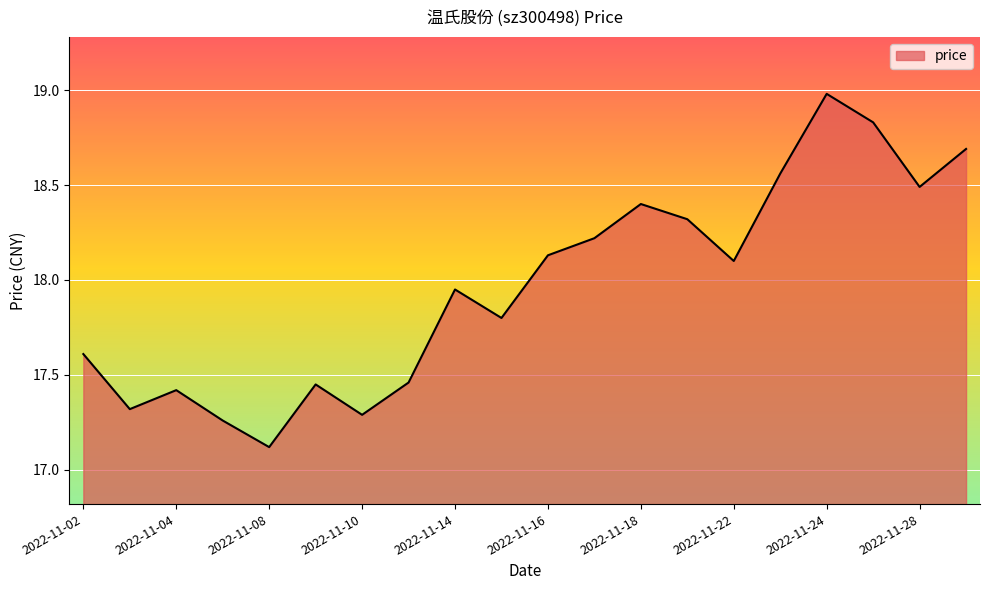

Count the number of categories in the chart.

20